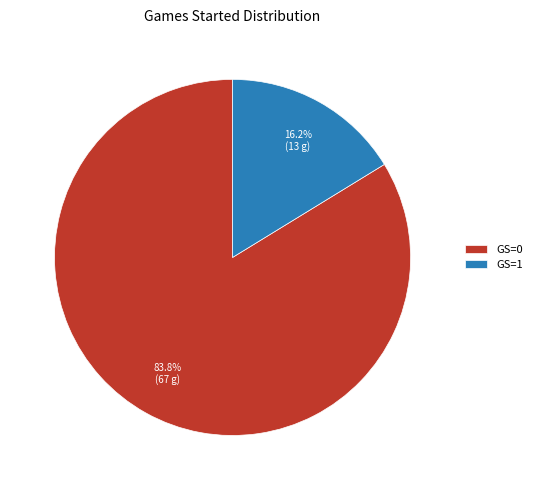

Which has a higher value, GS=1 or GS=0?

GS=0